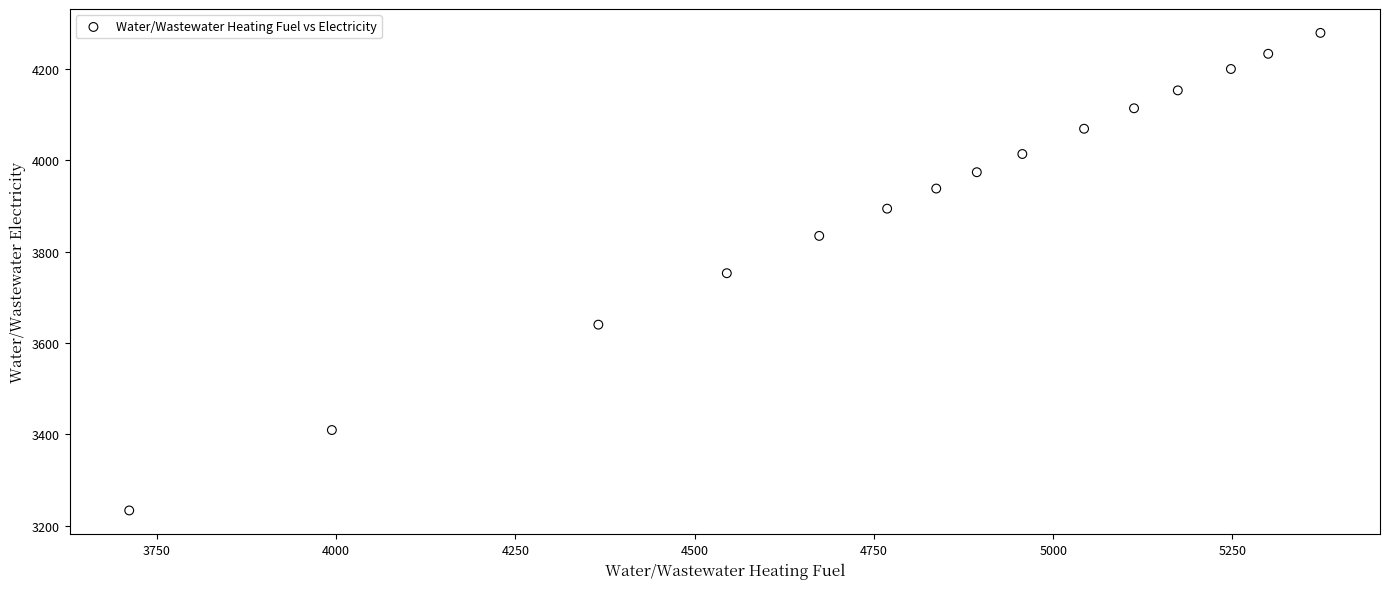

What is the range of Y values (max minus min)?

1044.6